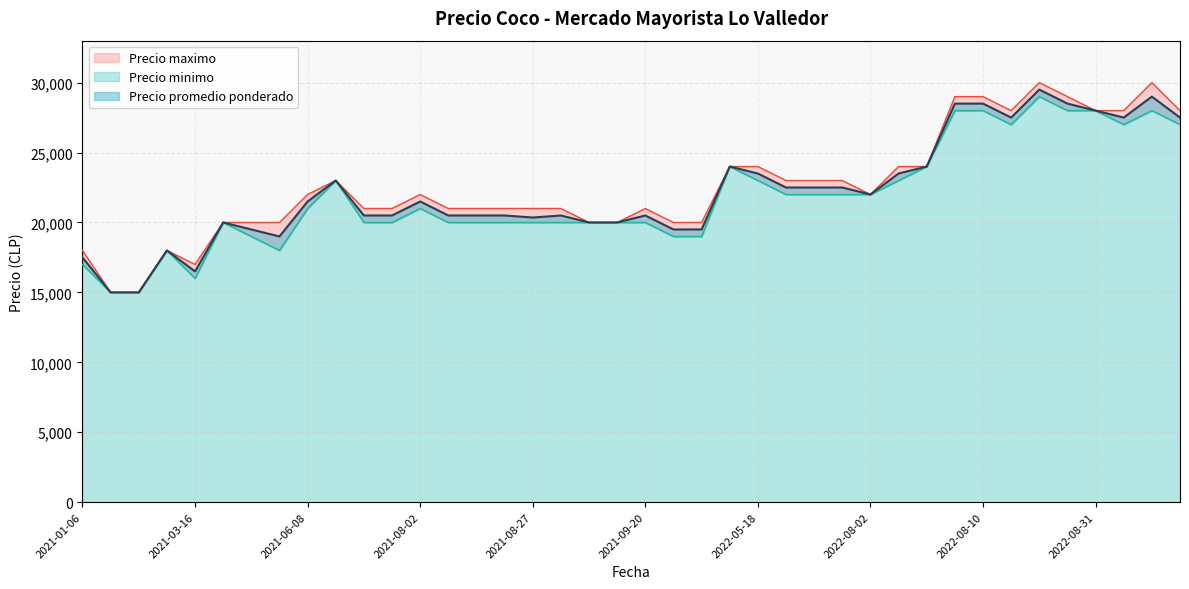

What is the sum of the Precio minimo values at 2021-07-21 and 2022-10-07?

48000